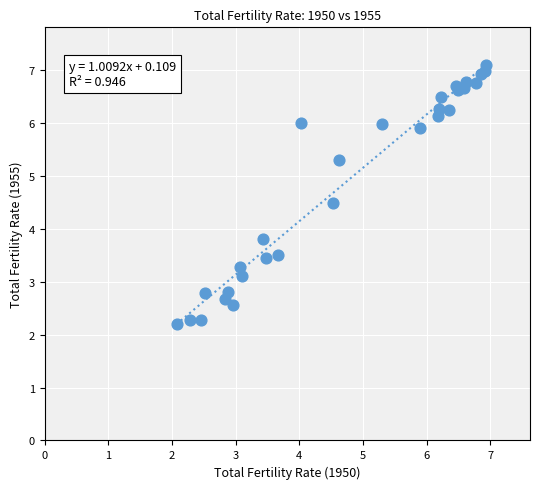

What Y value in the scatter plot is closest to 4?

3.8